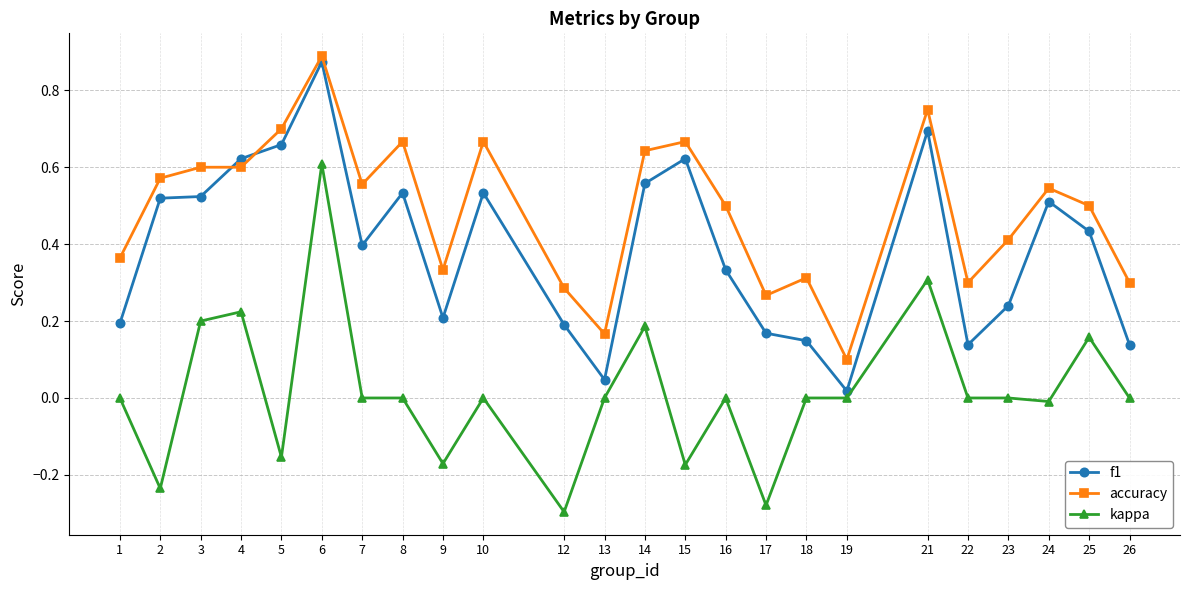

Which series changed the most between 7 and 9?

accuracy